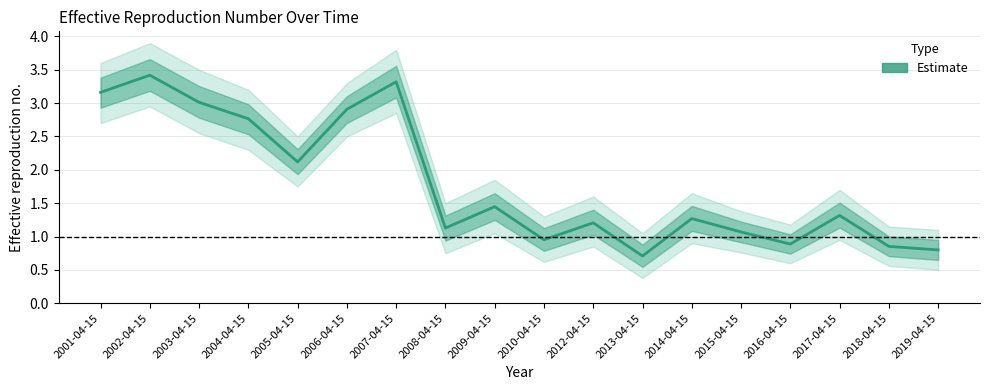

List the labels in order of value, smallest first.

2013-04-15, 2019-04-15, 2018-04-15, 2016-04-15, 2010-04-15, 2015-04-15, 2008-04-15, 2012-04-15, 2014-04-15, 2017-04-15, 2009-04-15, 2005-04-15, 2004-04-15, 2006-04-15, 2003-04-15, 2001-04-15, 2007-04-15, 2002-04-15